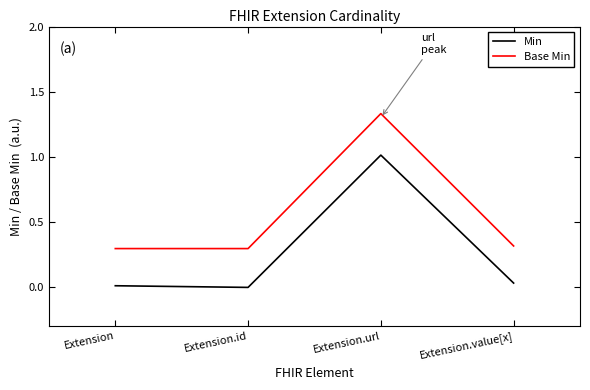

Where is the first local maximum for Min?

Extension.url